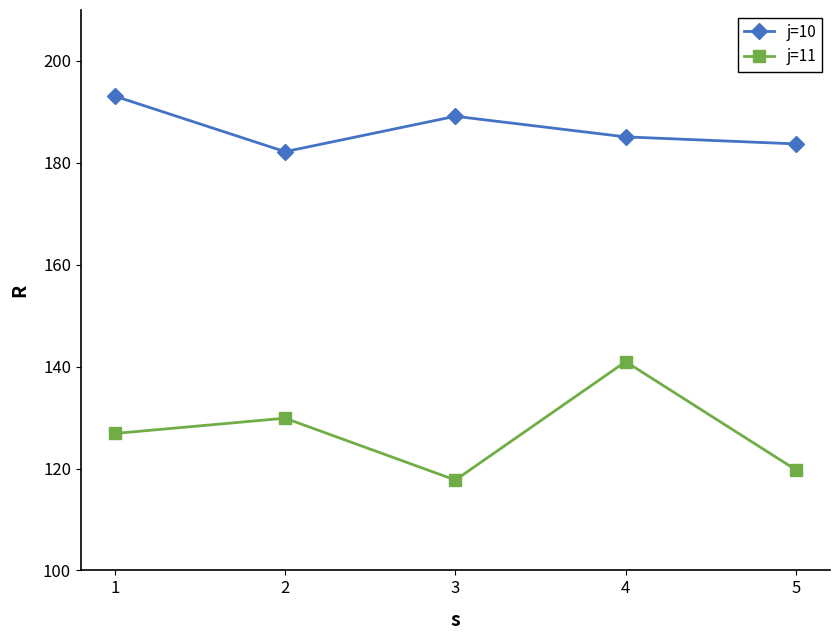

Which series has the largest total across all categories?

j=10